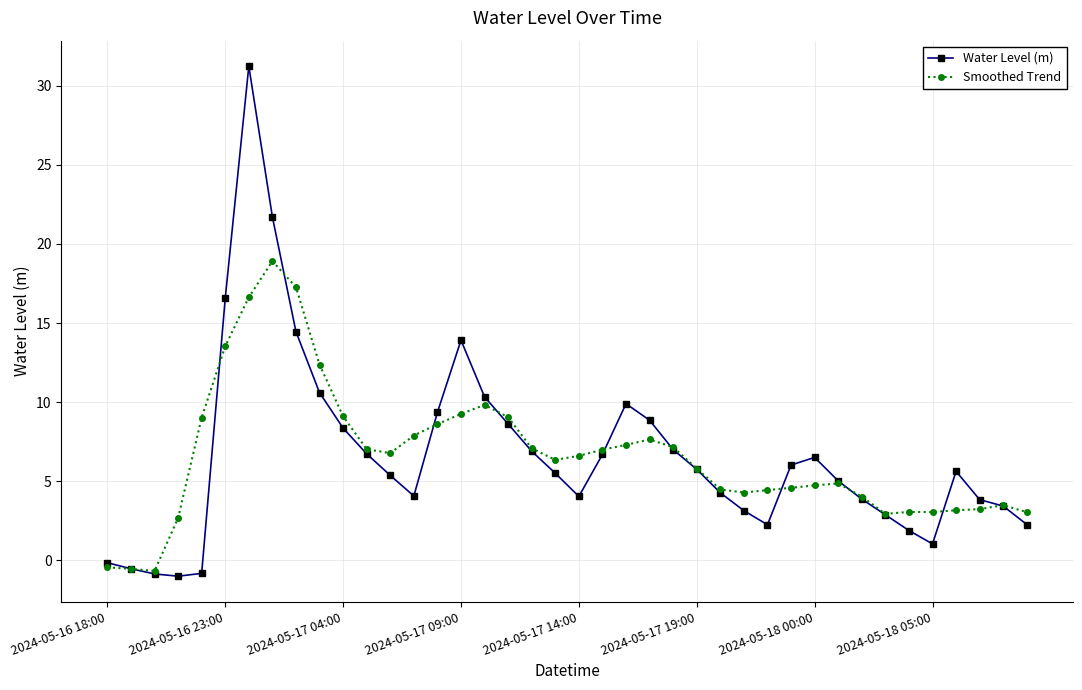

What is the value of the Smoothed Trend point at the 22nd from the left?

7.0